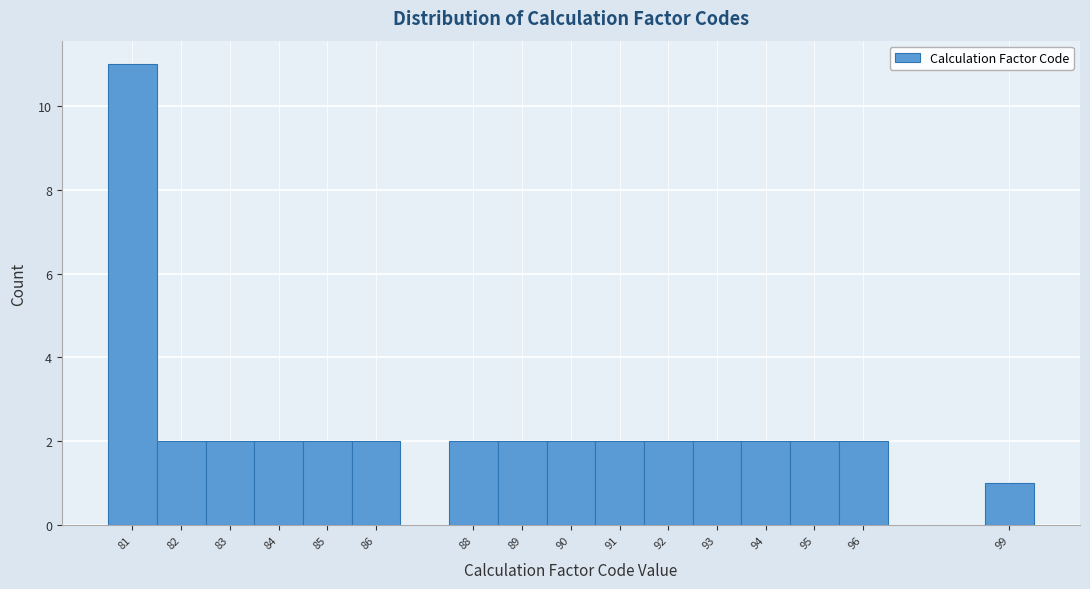

Reading left to right, transcribe this chart: for each bar, give the range it covers on the x-axis and its height. The values are not printed on the chart, so give them approximately, as read against the axis.

80.5 to 81.5: 11
81.5 to 82.5: 2
82.5 to 83.5: 2
83.5 to 84.5: 2
84.5 to 85.5: 2
85.5 to 86.5: 2
86.5 to 87.5: 0
87.5 to 88.5: 2
88.5 to 89.5: 2
89.5 to 90.5: 2
90.5 to 91.5: 2
91.5 to 92.5: 2
92.5 to 93.5: 2
93.5 to 94.5: 2
94.5 to 95.5: 2
95.5 to 96.5: 2
96.5 to 97.5: 0
97.5 to 98.5: 0
98.5 to 99.5: 1